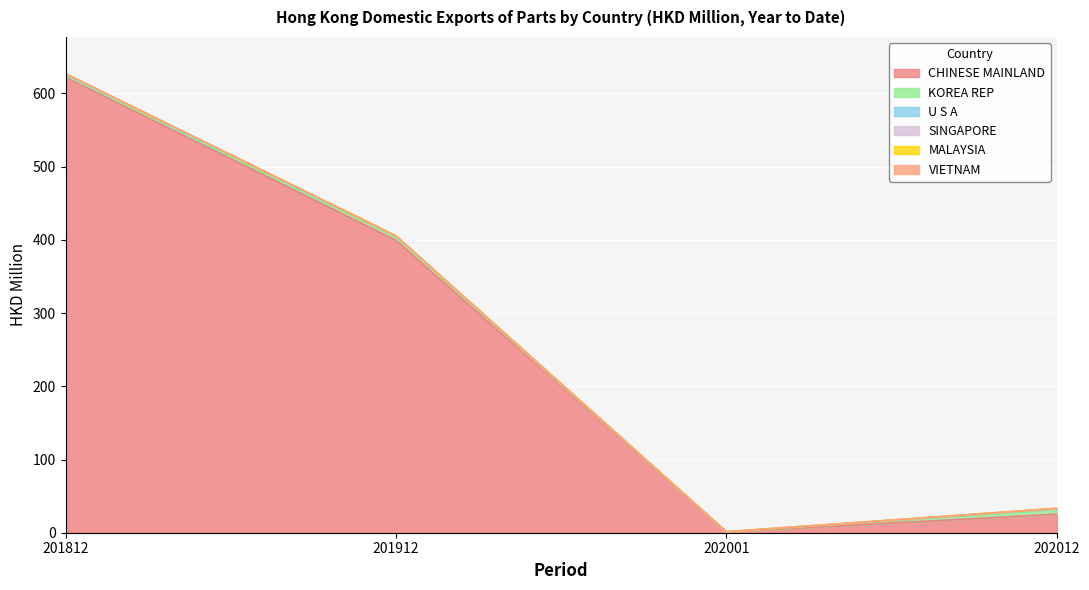

How many interior local valleys does the VIETNAM series have?

1